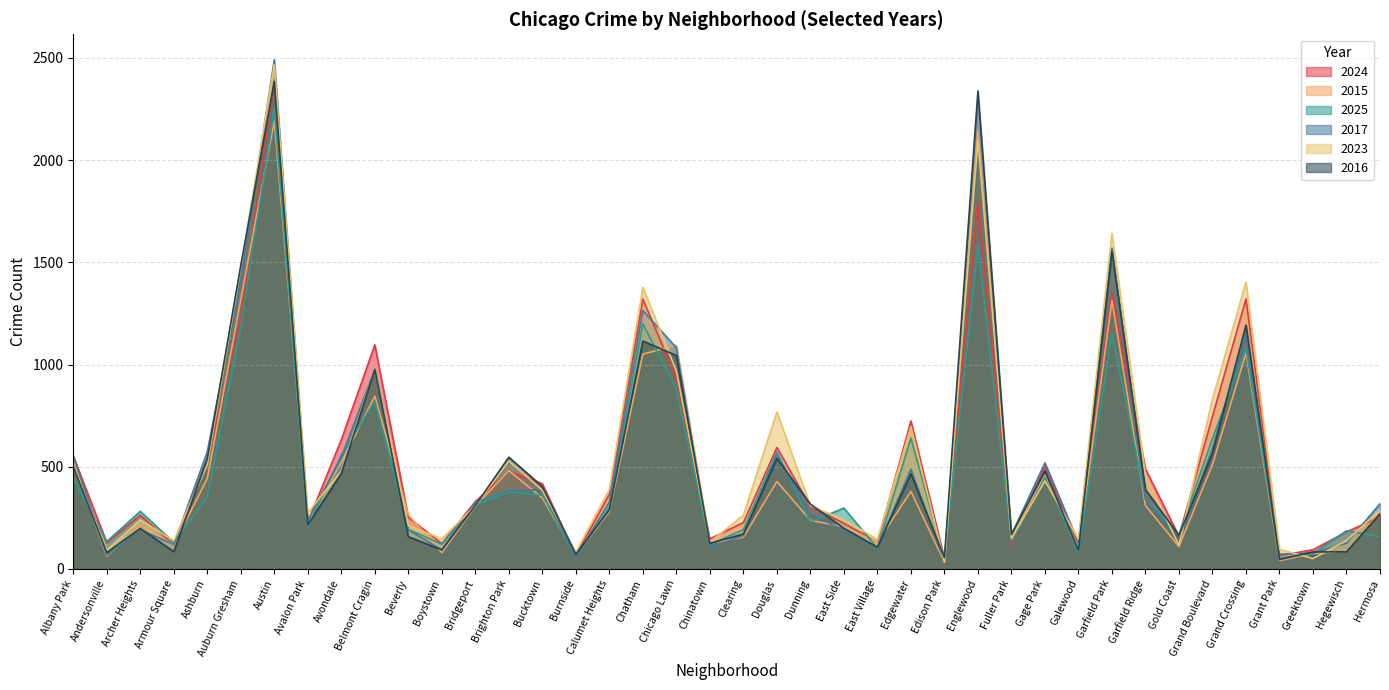

Does the chart display data point markers on the line(s)?

No